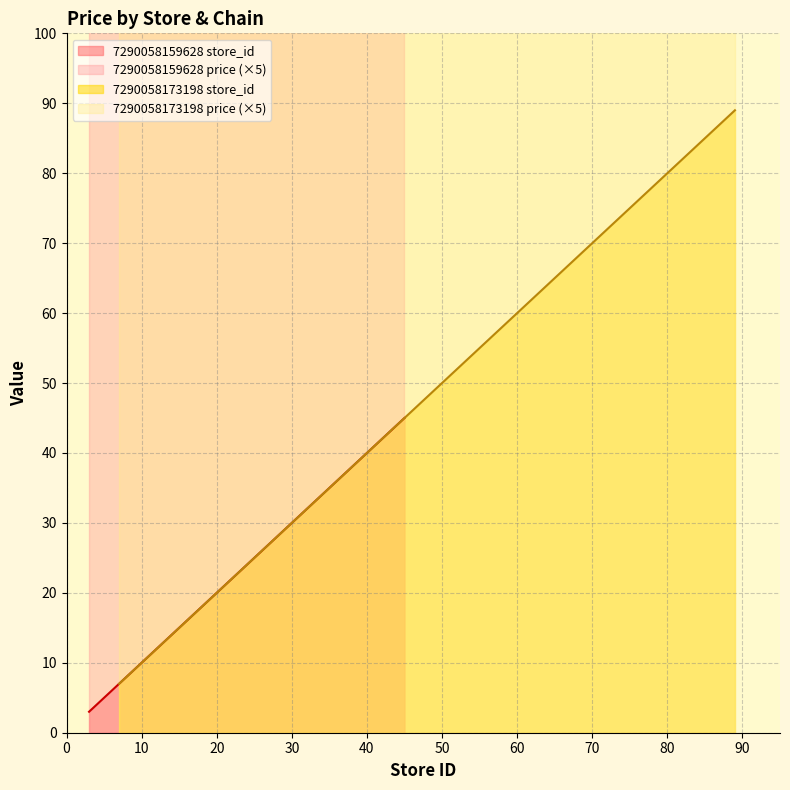

Reading left to right, transcribe all the data shown in this chart.

store_id: 3.0	4.0	8.0	11.0	16.0	17.0	18.0	27.0	43.0	45.0	7.0	9.0	15.0	25.0	26.0	27.0	89.0
price: 22.9	22.9	22.9	22.9	22.9	22.9	22.9	22.9	22.9	22.9	21.9	21.9	21.9	21.9	21.9	21.9	21.9